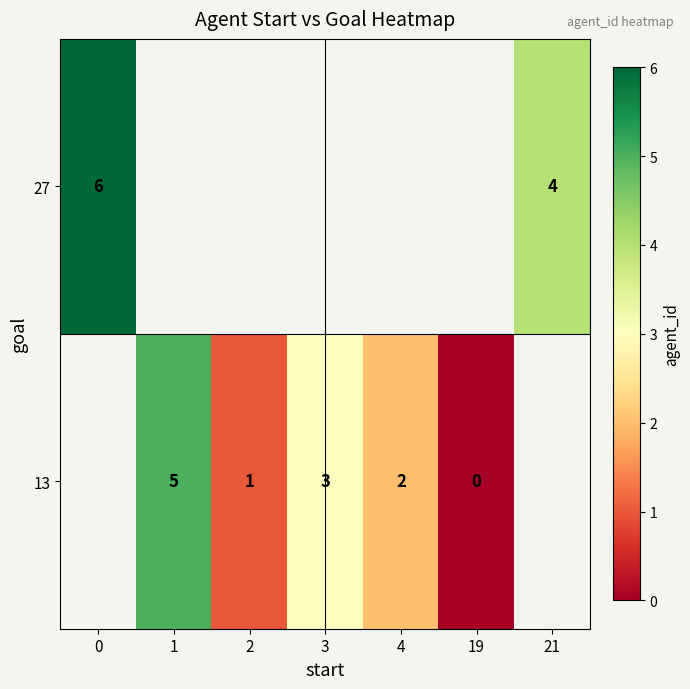

Is it true that 13 equals 8 at 1?

False